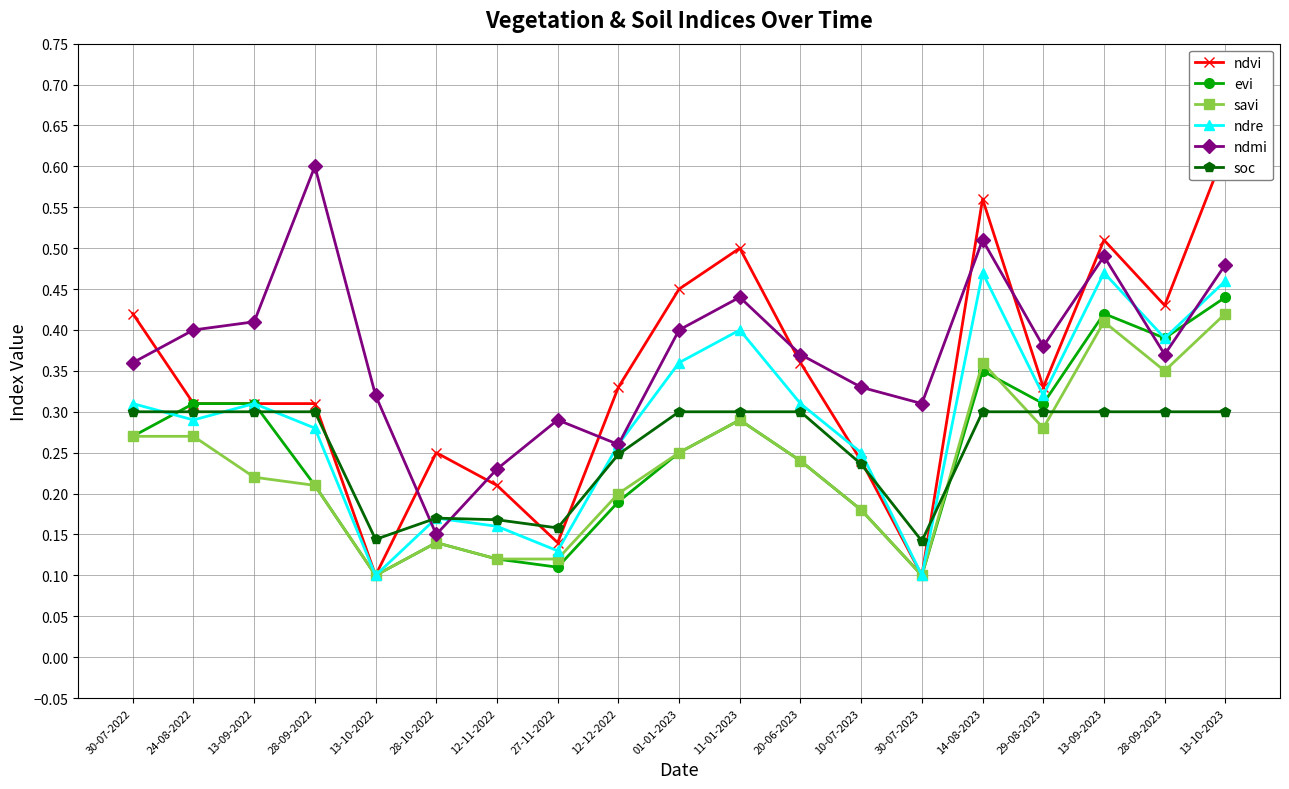

List the labels in order of ndvi value, largest first.

13-10-2023, 14-08-2023, 13-09-2023, 11-01-2023, 01-01-2023, 28-09-2023, 30-07-2022, 20-06-2023, 12-12-2022, 29-08-2023, 24-08-2022, 13-09-2022, 28-09-2022, 28-10-2022, 10-07-2023, 12-11-2022, 27-11-2022, 13-10-2022, 30-07-2023